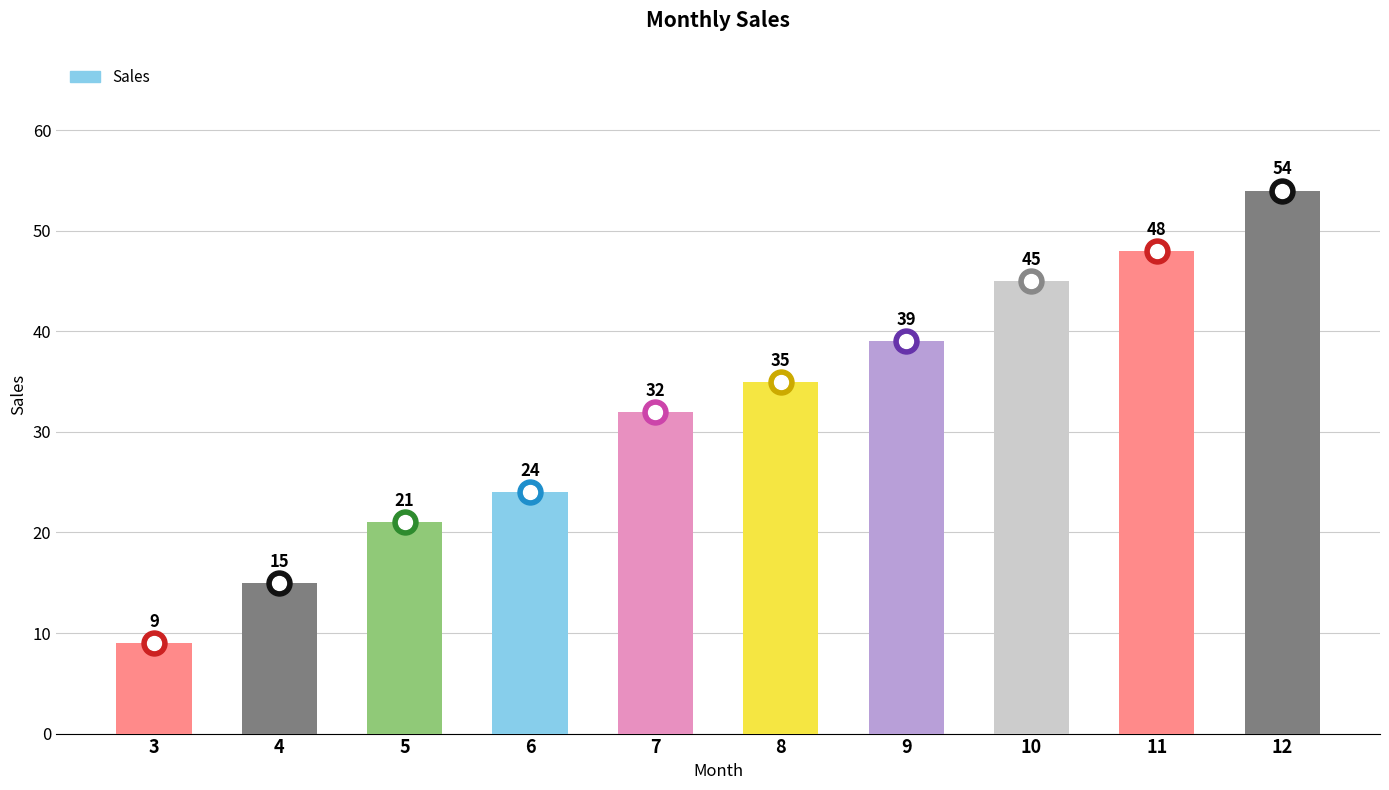

Reading right to left, list all the values displayed in this chart.

12=54	11=48	10=45	9=39	8=35	7=32	6=24	5=21	4=15	3=9